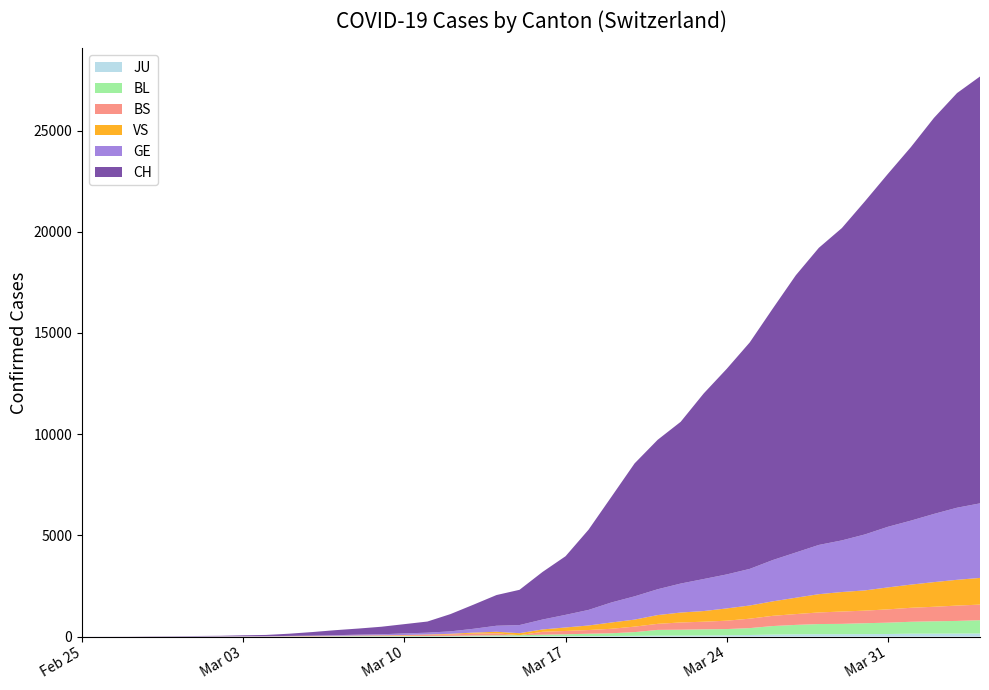

Reading right to left, list all the values displayed in this chart.

JU: 153	149	145	144	127	122	118	118	112	99	78	66	57	51	49	37	31	26	24	17	16	15	10	9	6	6	5	4	4	3	2	1	1	0	0	0	0	0	0	0
BL: 656	625	610	588	561	539	511	502	466	422	341	306	302	289	282	184	134	116	89	76	54	47	42	26	26	22	20	19	15	6	6	2	2	2	2	2	1	0	0	0
BS: 771	758	718	691	657	621	609	573	534	505	466	414	376	358	299	272	222	182	165	144	0	100	92	73	49	33	28	24	21	15	8	3	3	1	1	1	1	1	0	0
GE: 3683	3561	3369	3161	2994	2764	2550	2433	2234	2041	1809	1679	1582	1432	1276	1150	991	769	623	490	401	298	188	121	90	79	49	40	30	18	13	9	9	7	7	5	3	1	1	0
VS: 1319	1273	1218	1145	1085	1000	964	902	808	715	651	606	527	490	433	346	311	225	173	116	98	76	53	30	22	17	12	7	0	6	5	4	3	3	0	1	1	0	0	0
CH: 21088	20482	19564	18455	17435	16455	15429	14677	13695	12424	11188	10156	9167	7990	7382	6569	5229	3965	2896	2350	1742	1516	1191	852	551	458	373	303	247	176	109	63	46	26	20	14	11	4	2	1